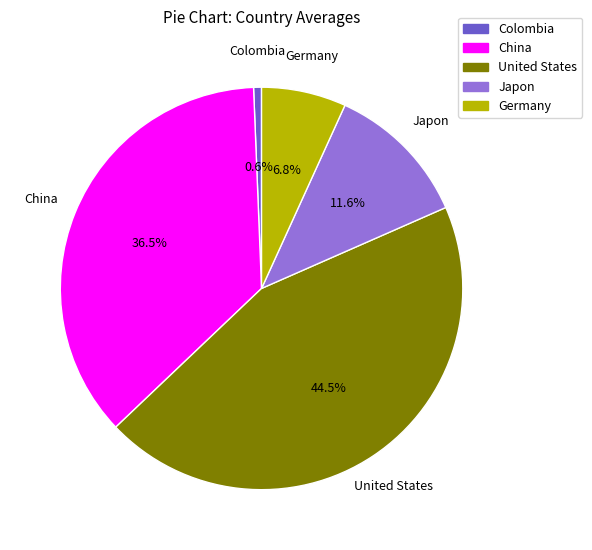

To the nearest percent, what is the difference between the Colombia and Germany slice percentages?

6%